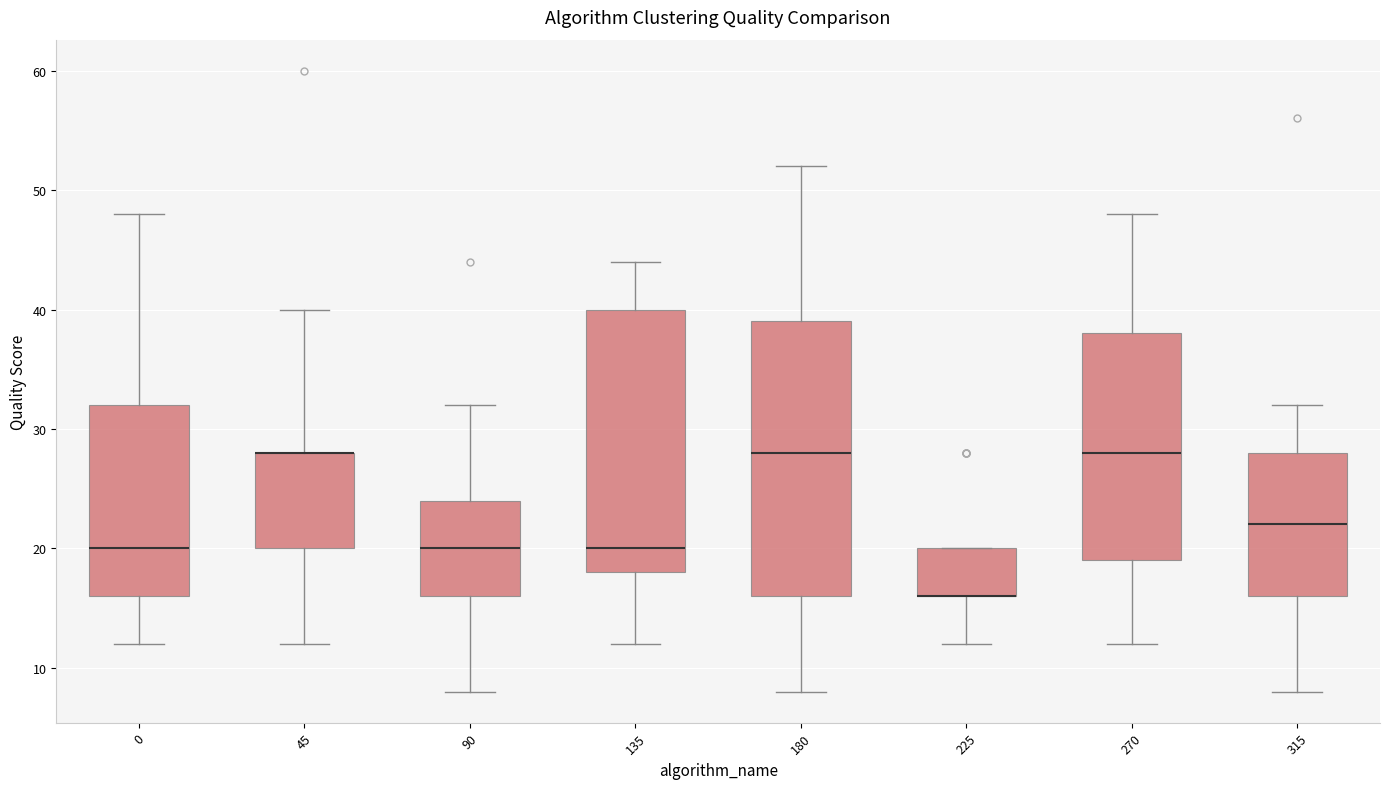

Comparing the boxes themselves (not the whiskers), which one is the tallest?

180